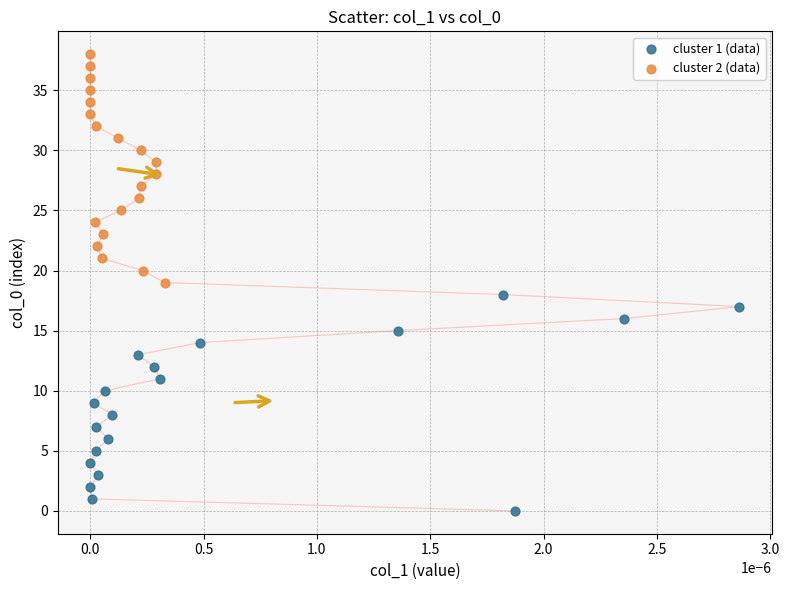

Which series reaches the minimum Y coordinate?

cluster 1 (data)